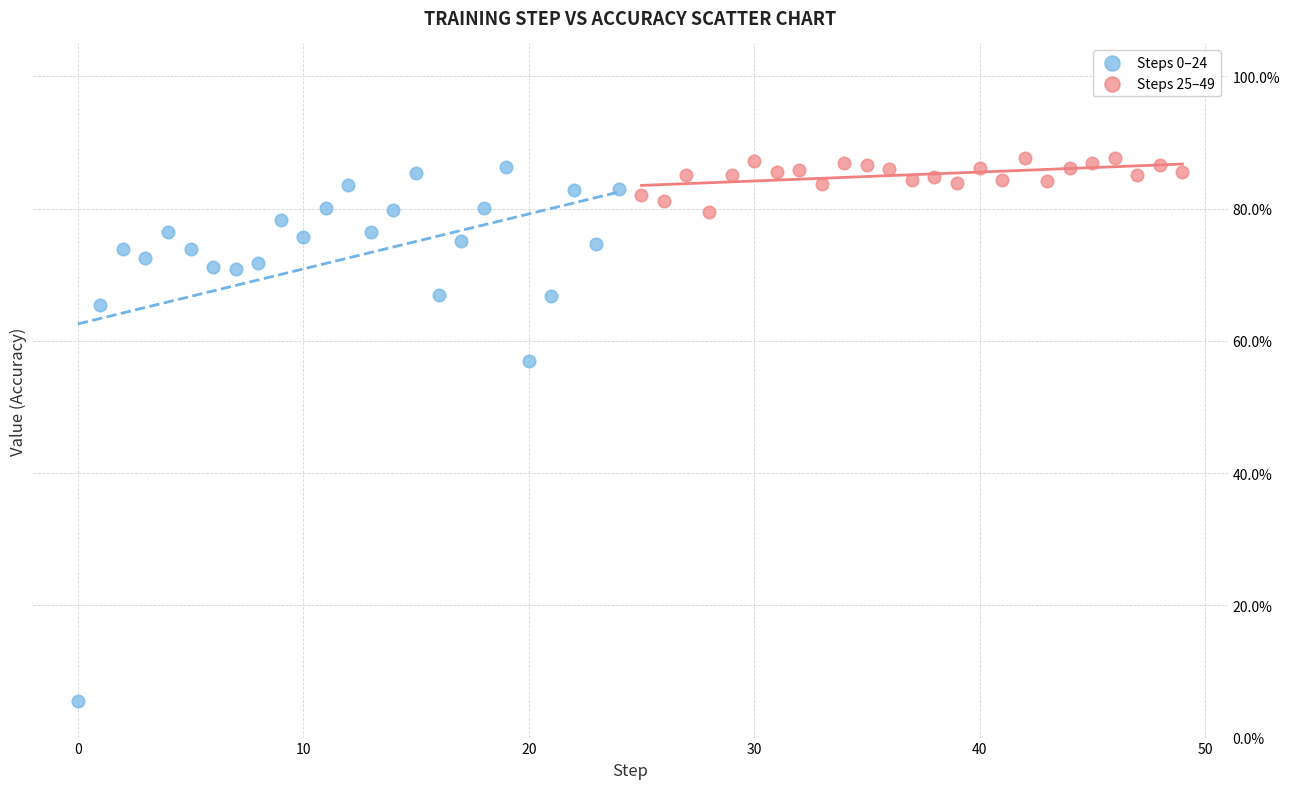

What are all the series names shown in the legend?

Steps 0–24, Steps 25–49